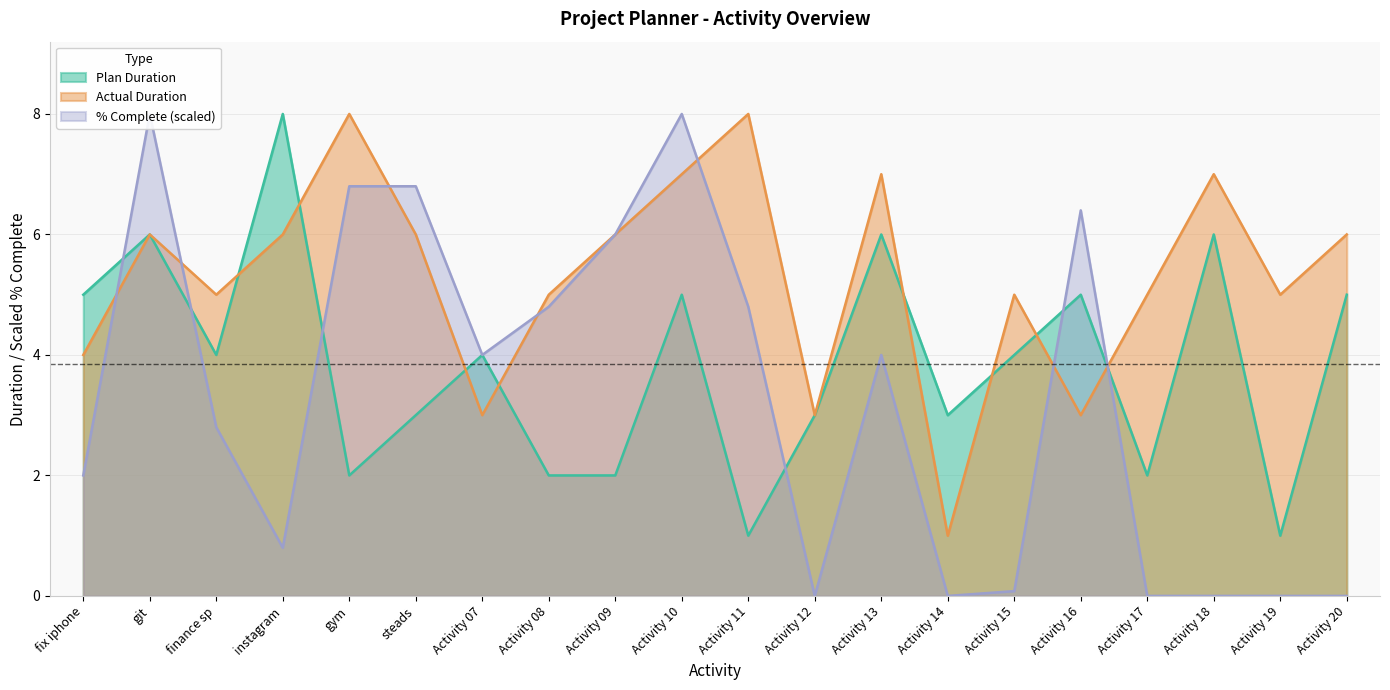

Where do Percent Complete and Actual Duration first cross each other?

fix iphone and git